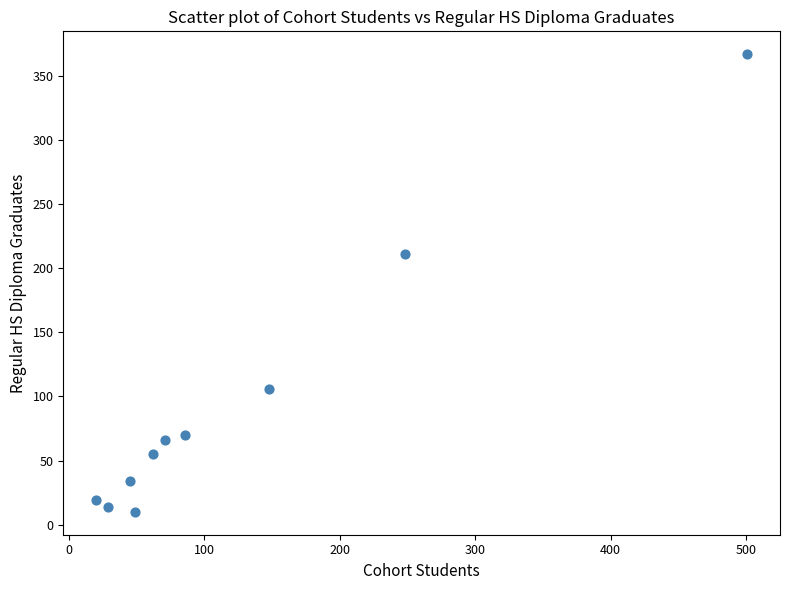

What Y value in the scatter plot is closest to 188?

211